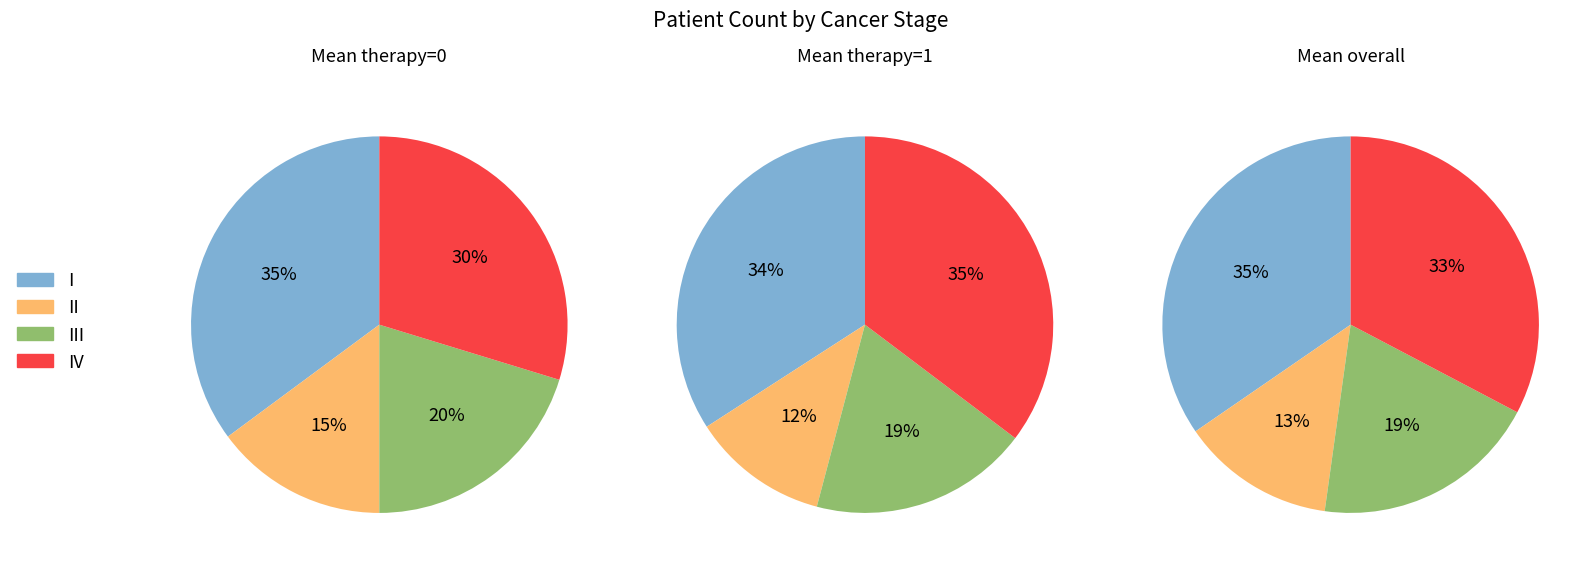

What is the smallest slice in the pie chart?

II